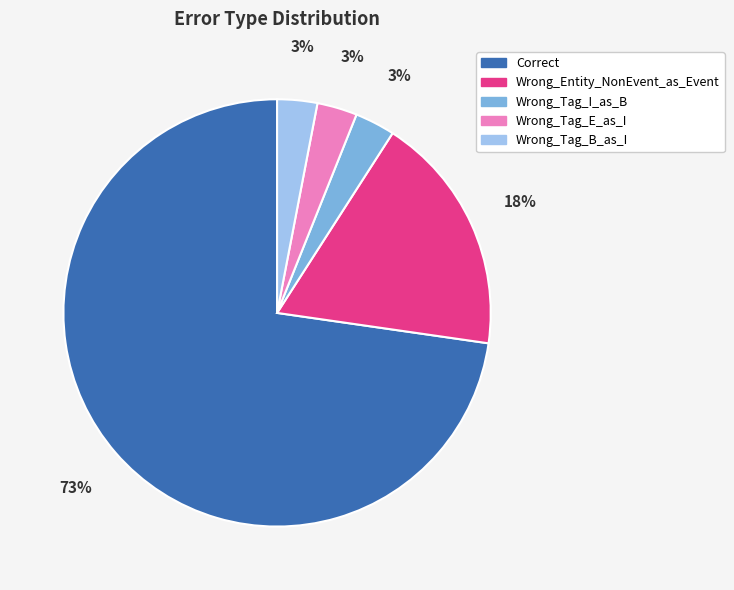

To the nearest percent, what is the average slice percentage?

20%